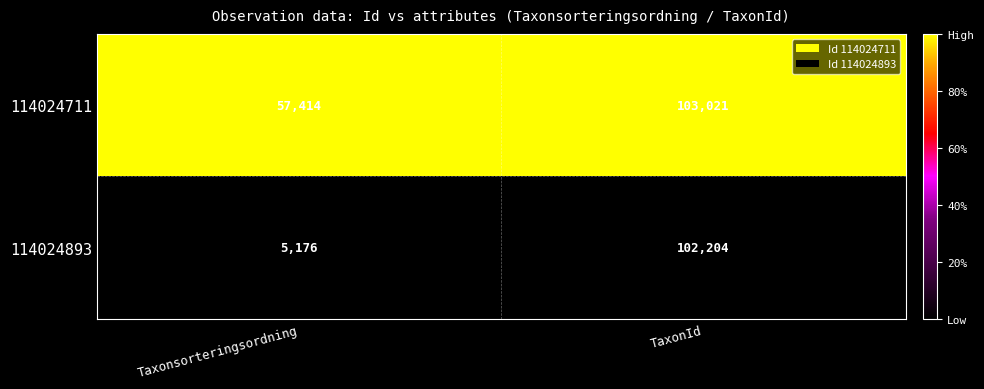

Rank the series at TaxonId from highest to lowest value.

114024711, 114024893